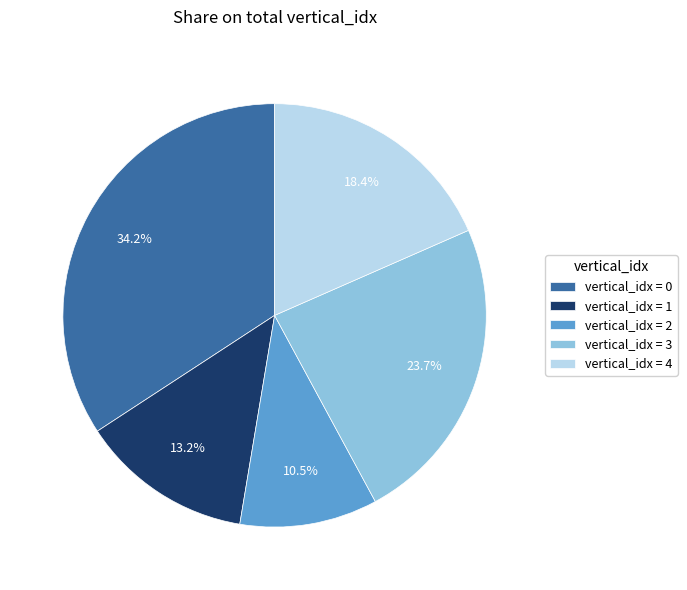

Does any single category account for the majority?

No